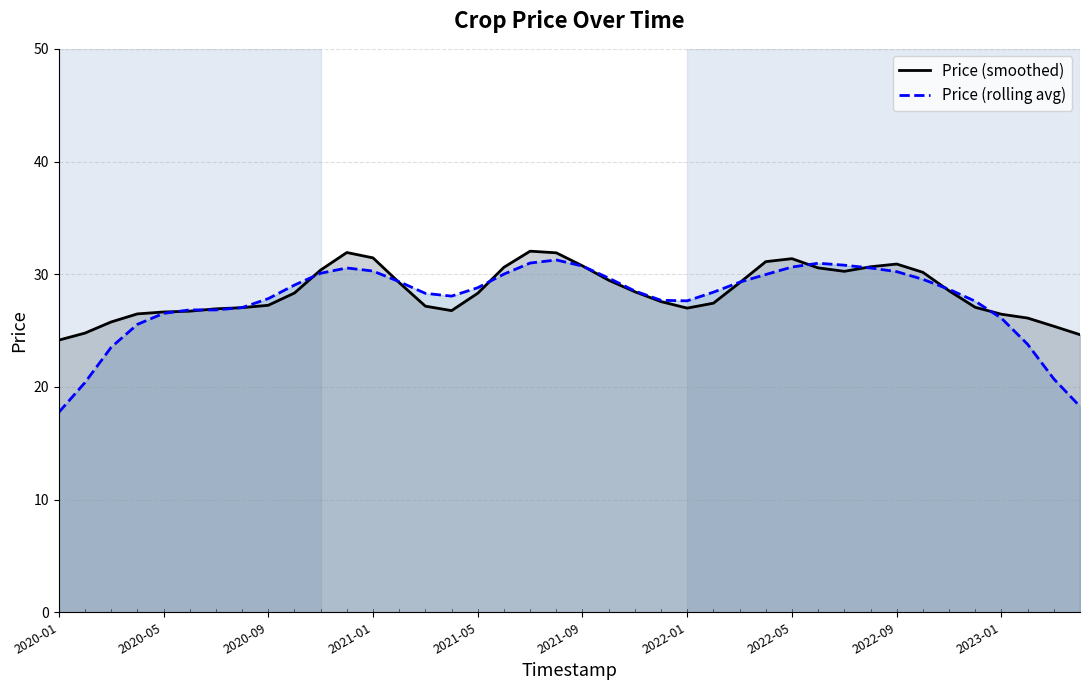

Which series ends up on top after the final intersection of Price (rolling avg) and Price (smoothed)?

Price (smoothed)